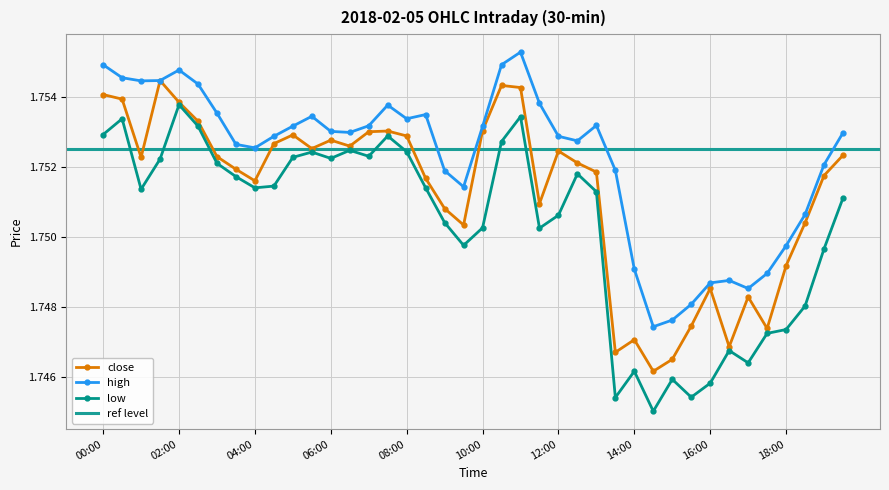

Is it true that close equals 1.8 at 02:00?

True